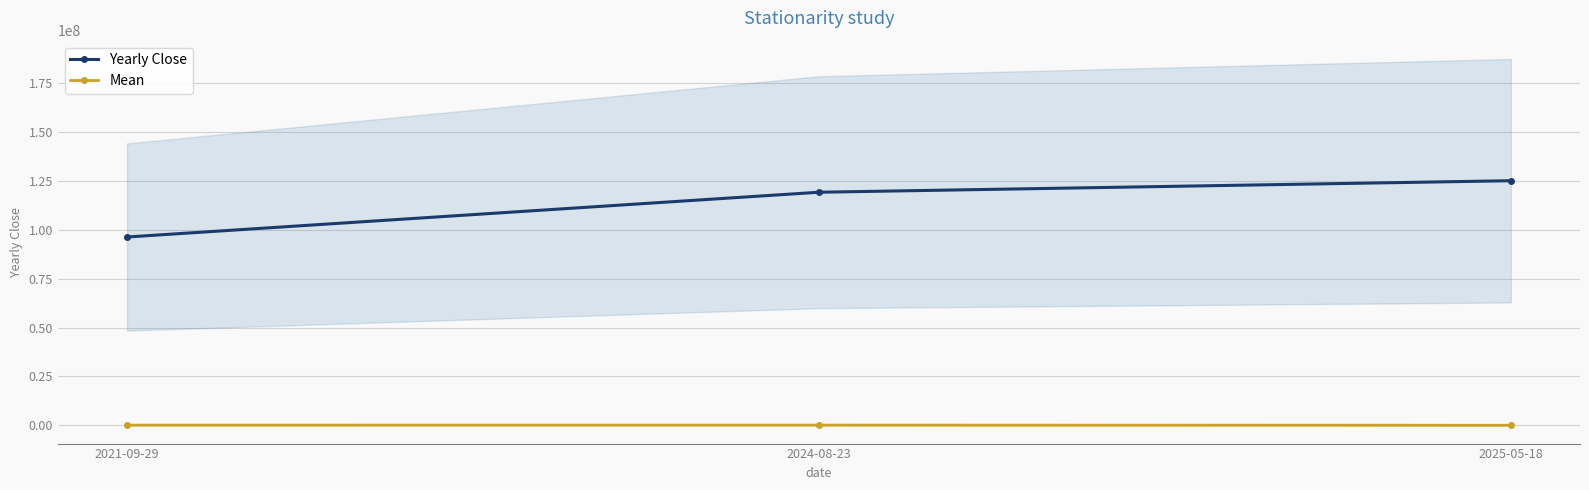

At which label does Mean first exceed 84993?

2024-08-23